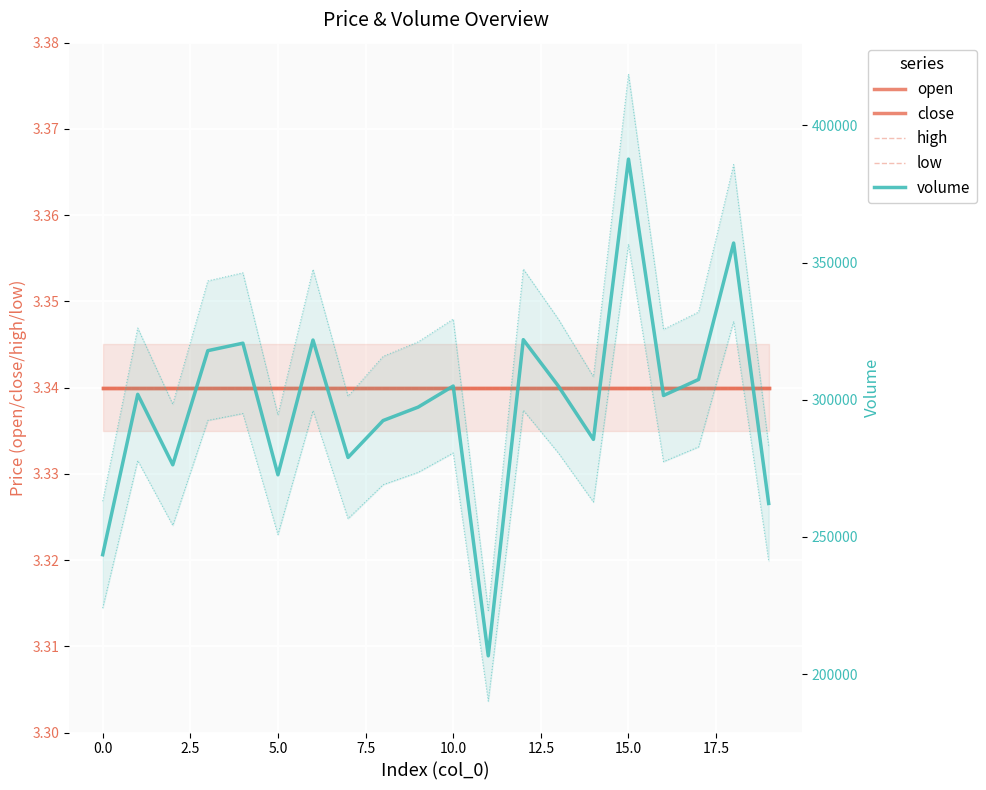

Between 5.0 and 18, which series saw the biggest shift?

volume